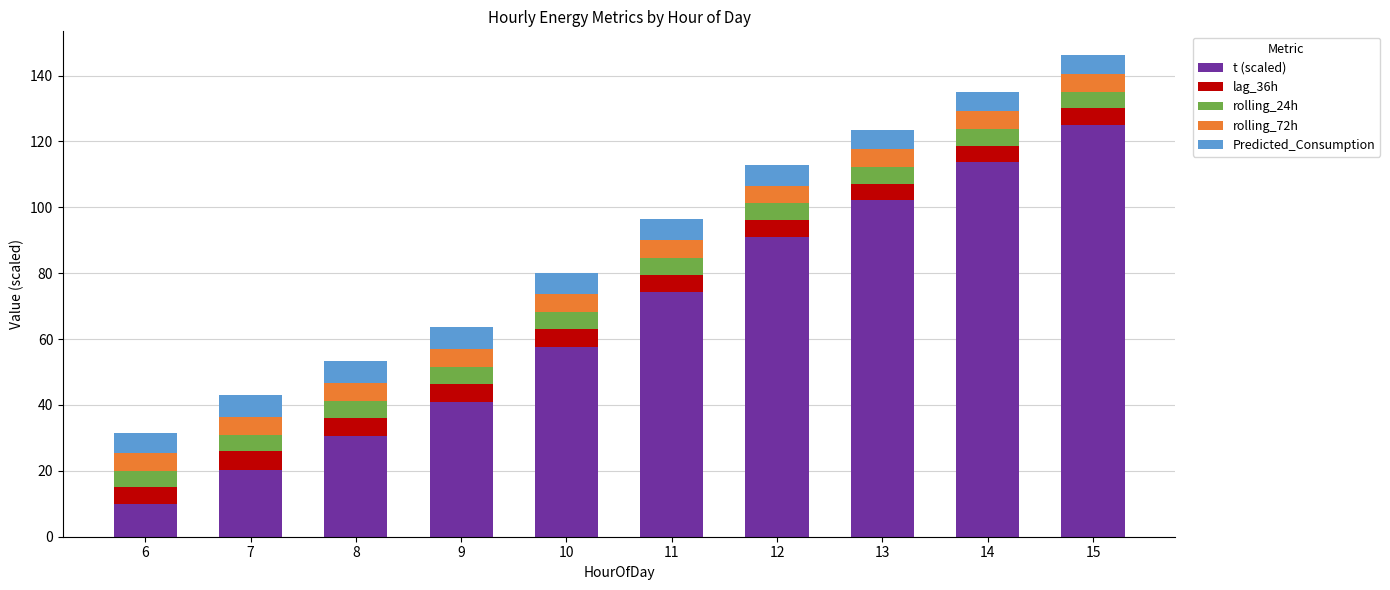

What is the difference between the second highest and second lowest values in the t (scaled) series?

93.3